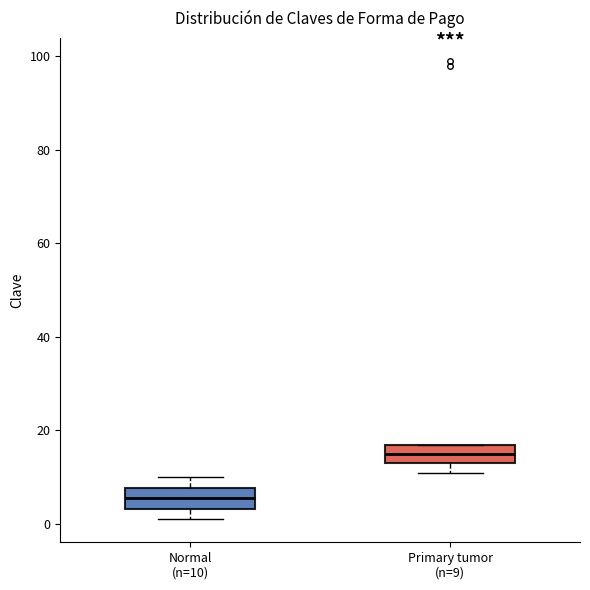

Where is the upper edge of the box for Primary tumor (n=9) on the y-axis? The values are not printed on the chart, so give them approximately, as read against the axis.

18